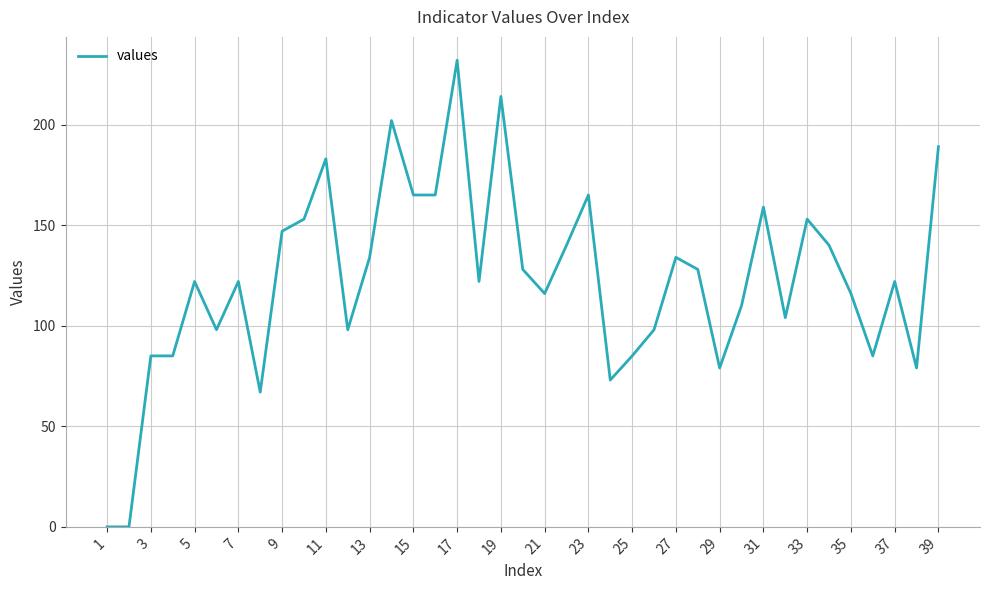

What is the greatest value displayed?

232